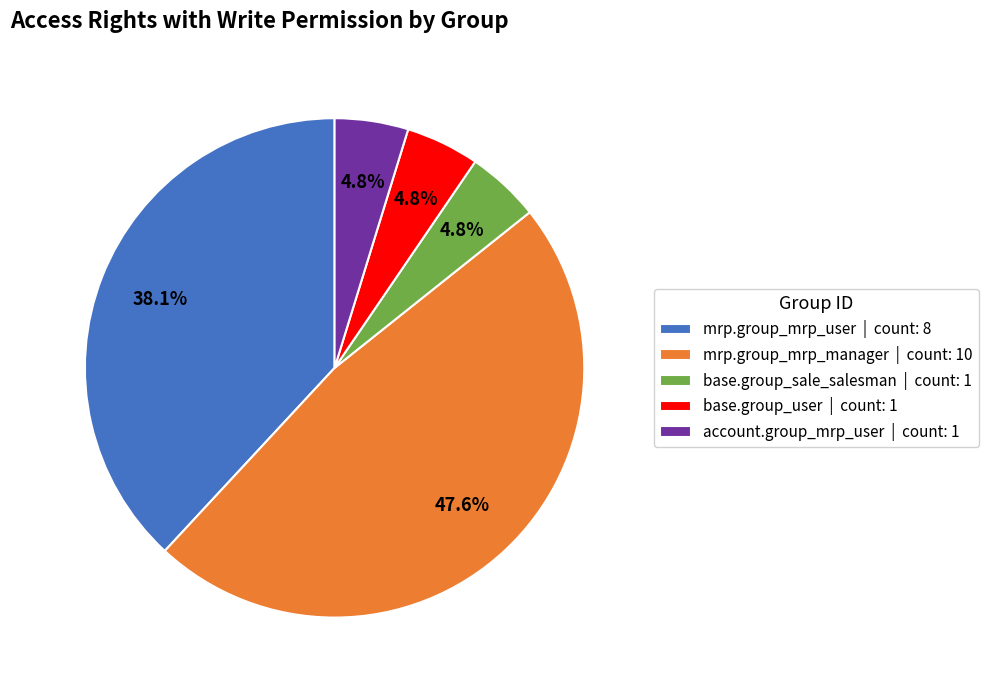

Approximately how many times larger is the value at account.group_mrp_user | count: 1 compared to base.group_user | count: 1?

1.0